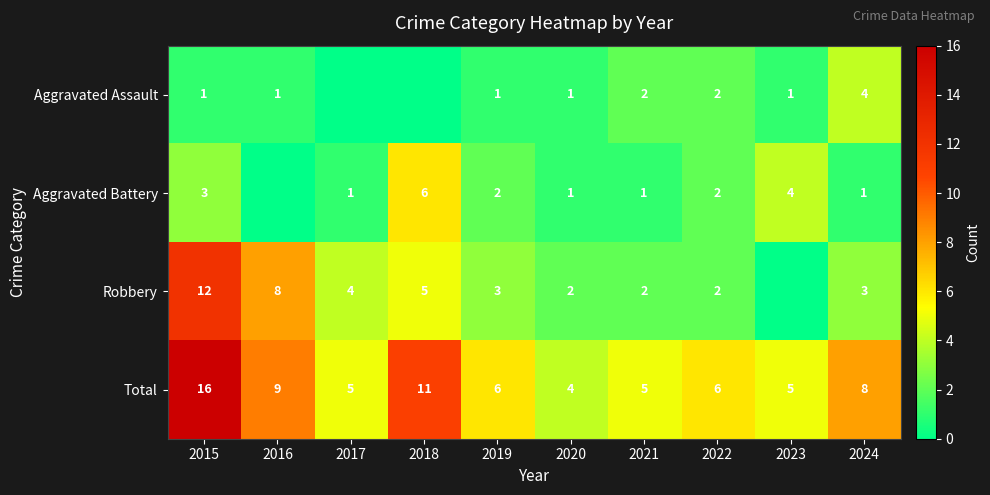

Where is Total nearest to the value 10?

2016